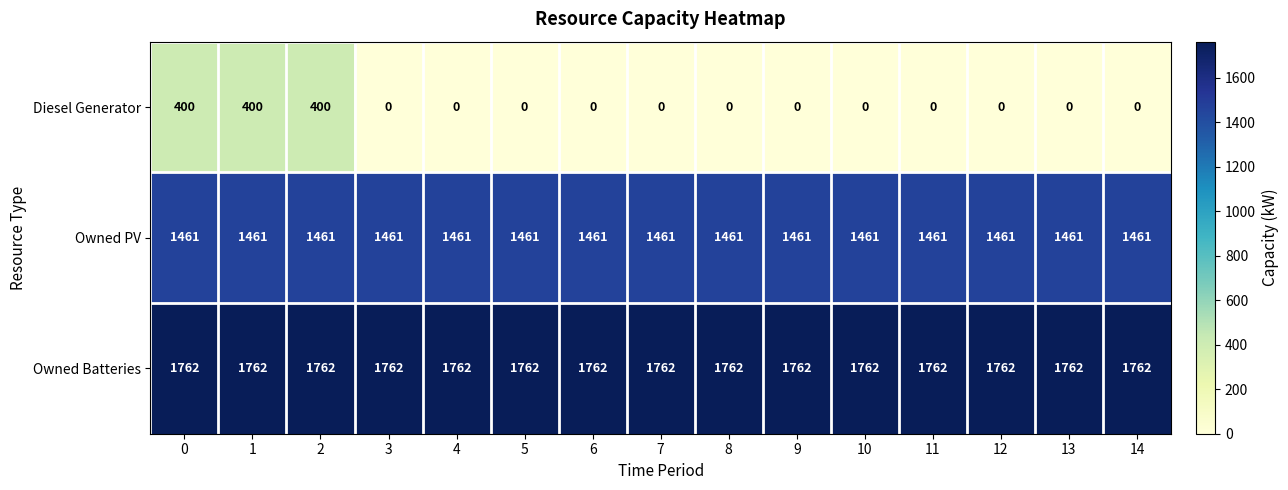

What is the maximum value for Diesel Generator?

400